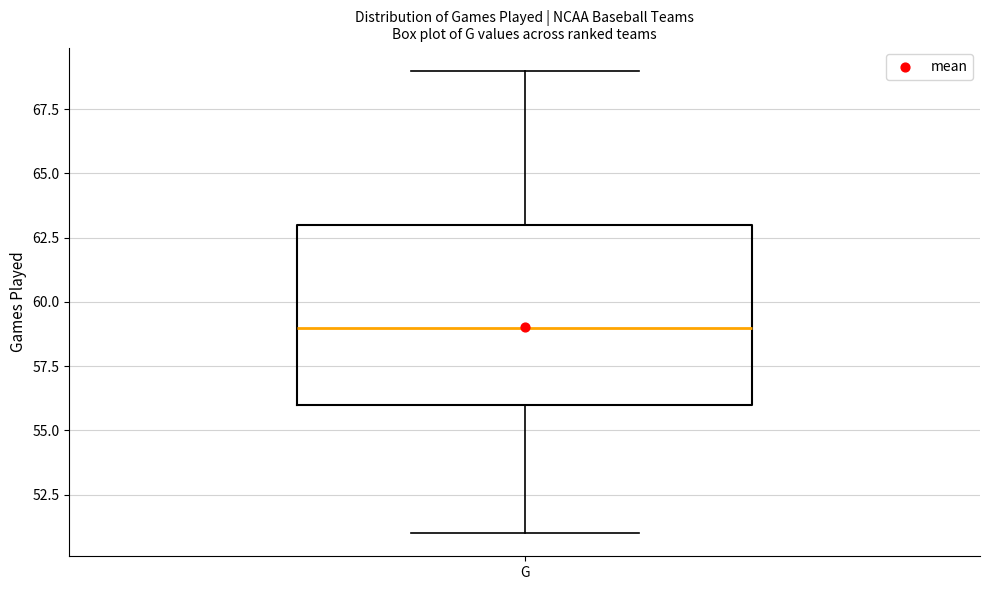

Where is the upper edge of the box for G on the y-axis? The values are not printed on the chart, so give them approximately, as read against the axis.

63